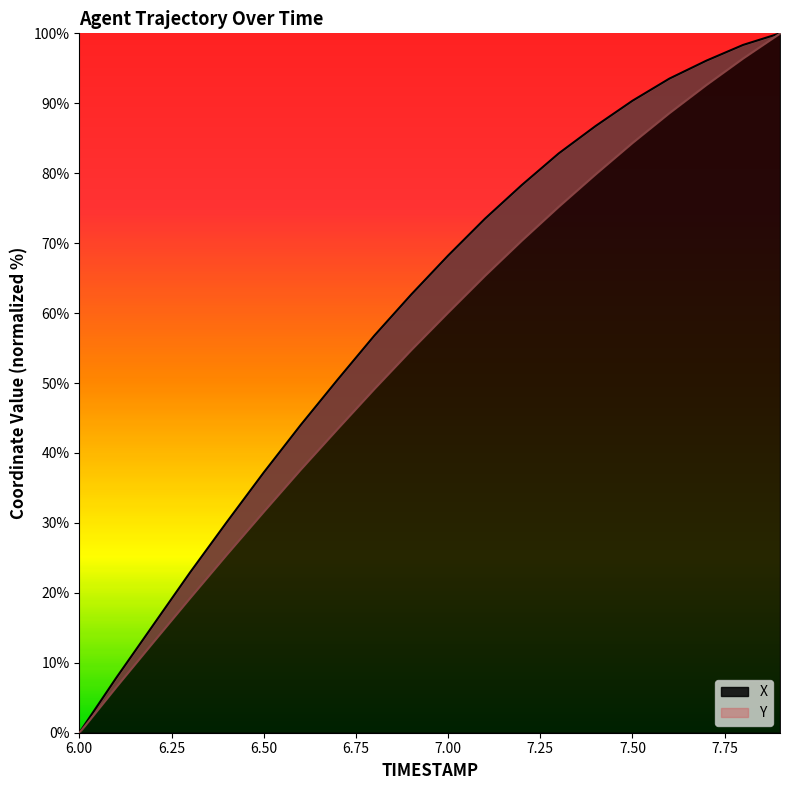

True or false: Y has more than 2 points higher than both neighbors.

False